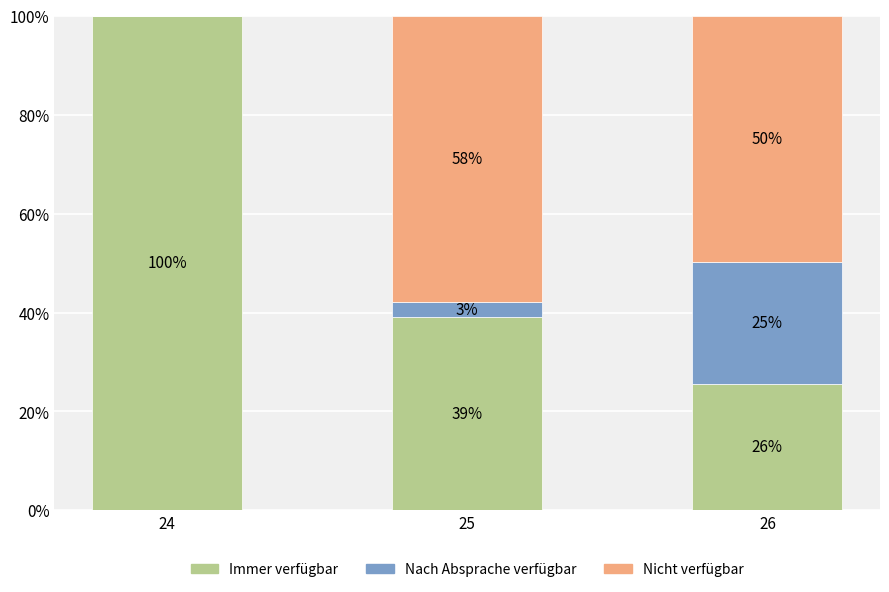

What are all the series names shown in the legend?

Immer verfügbar, Nach Absprache verfügbar, Nicht verfügbar